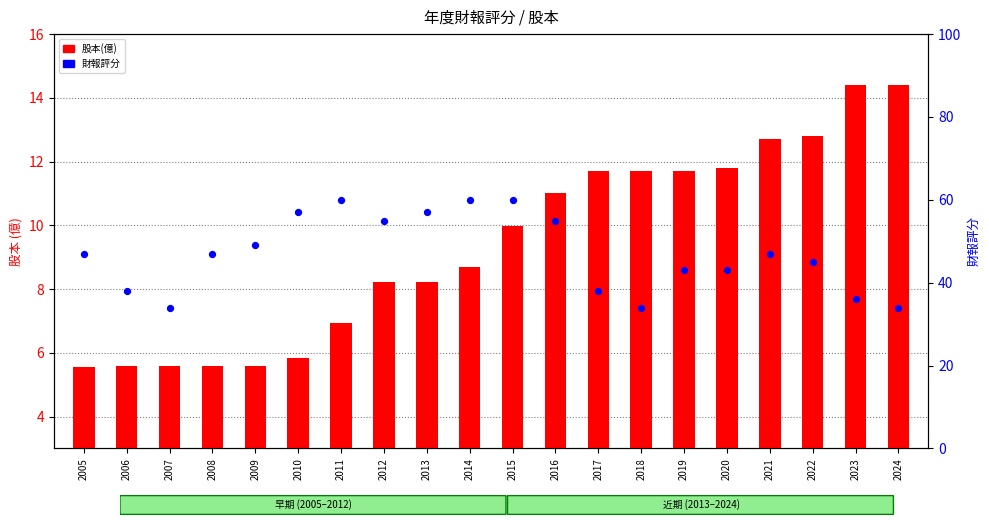

Which series contains the highest Y value?

財報評分